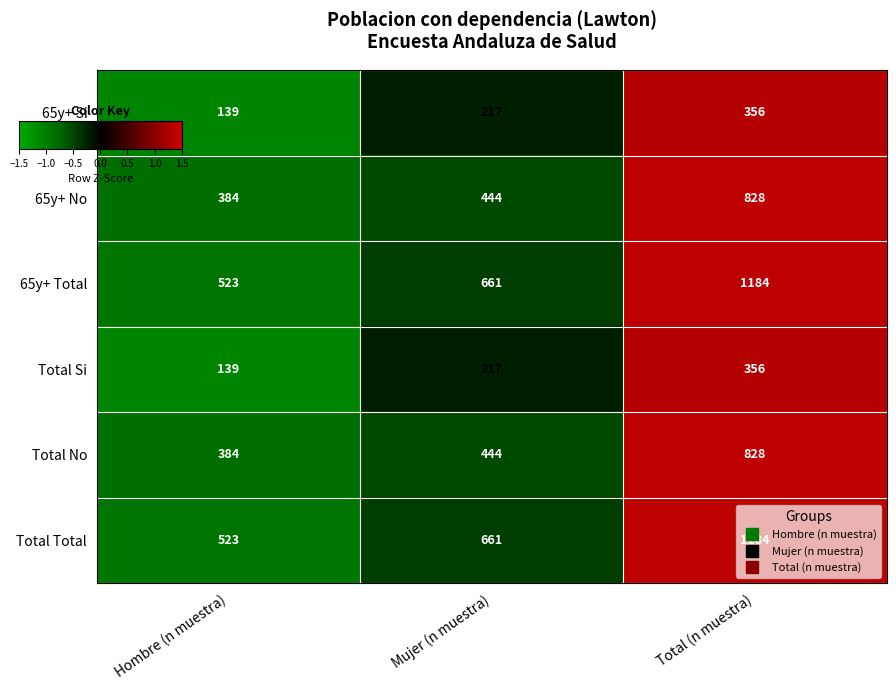

True or false: Total Total has a value of 250 at Total (n muestra).

False